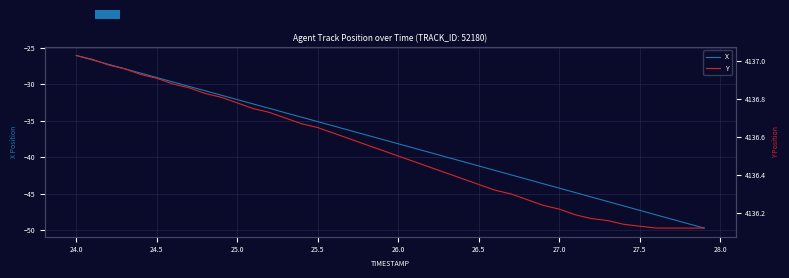

Which series has the largest total across all categories?

Y